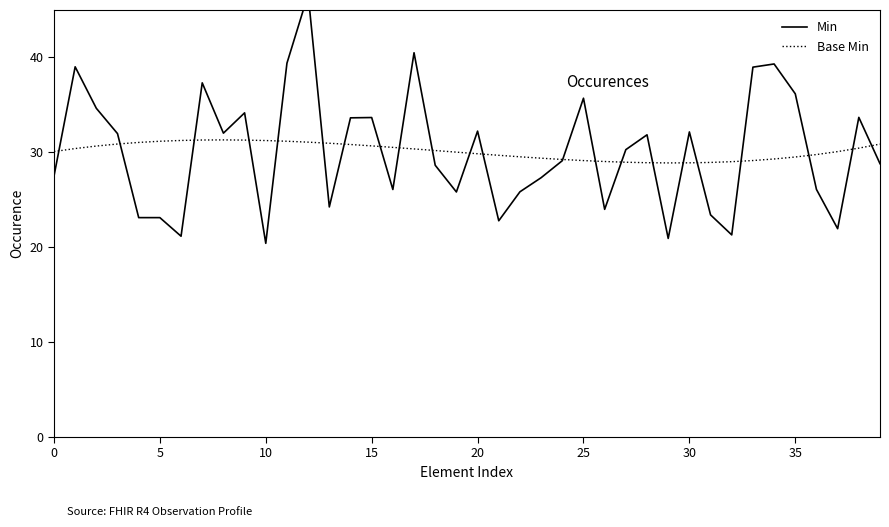

How many times do Min and Base Min cross each other?

22